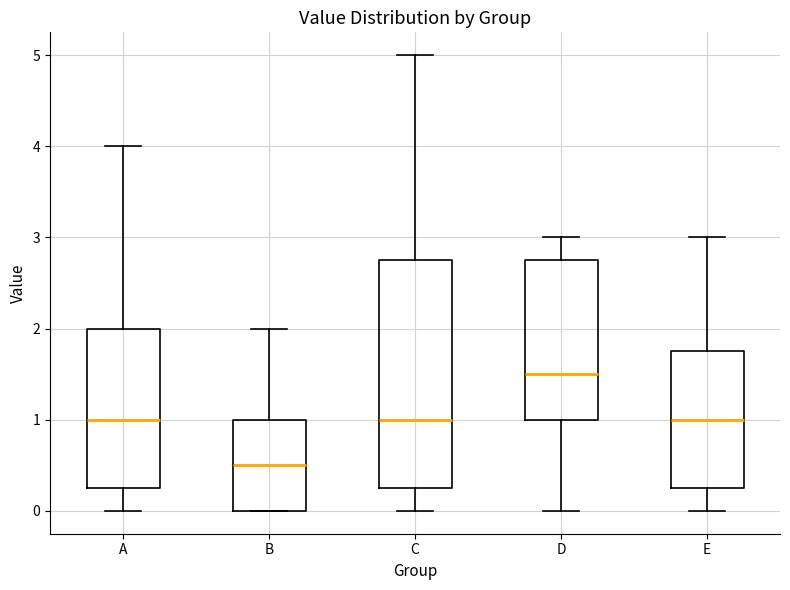

Reading left to right, transcribe this box plot: for each box, give where its median line is, the range the box spans, and where its two whiskers end, as read against the y-axis. The values are not printed on the chart, so give them approximately, as read against the axis.

A: median 1.0, box 0.3 to 2.0, whiskers 0.0 to 4.0
B: median 0.5, box 0.0 to 1.0, whiskers 0.0 to 2.0
C: median 1.0, box 0.3 to 2.8, whiskers 0.0 to 5.0
D: median 1.5, box 1.0 to 2.8, whiskers 0.0 to 3.0
E: median 1.0, box 0.3 to 1.8, whiskers 0.0 to 3.0